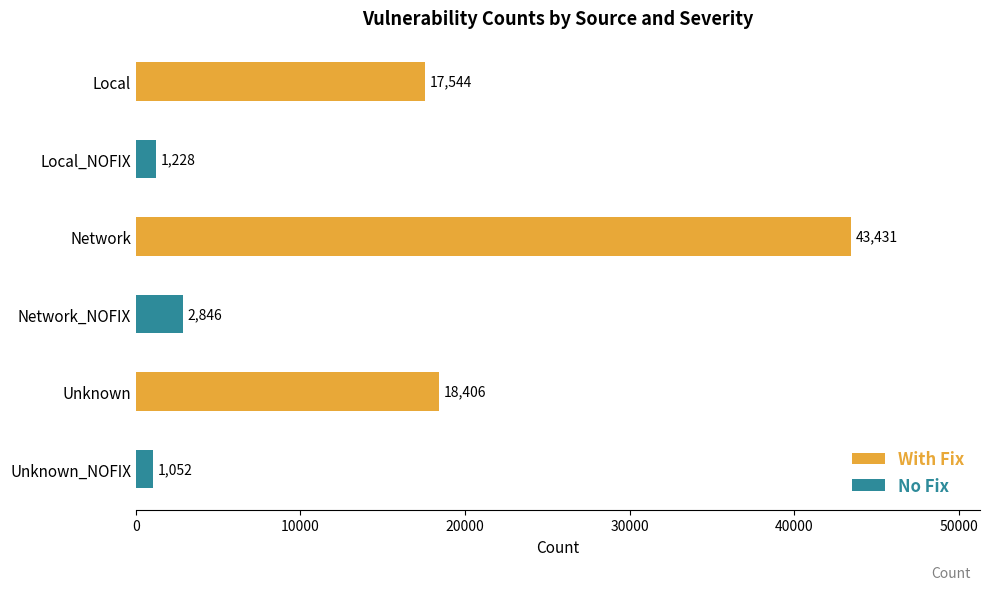

True or false: With Fix has a value of 29570 at Unknown.

False